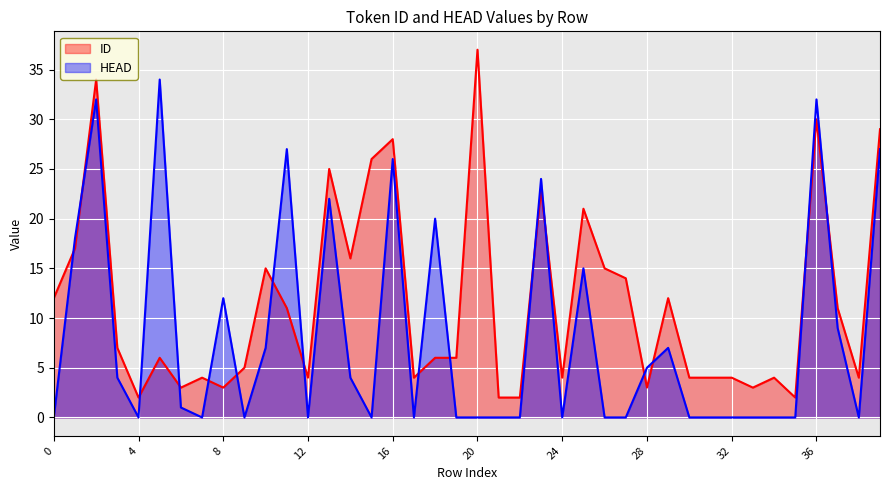

How many distinct data groups are displayed?

2